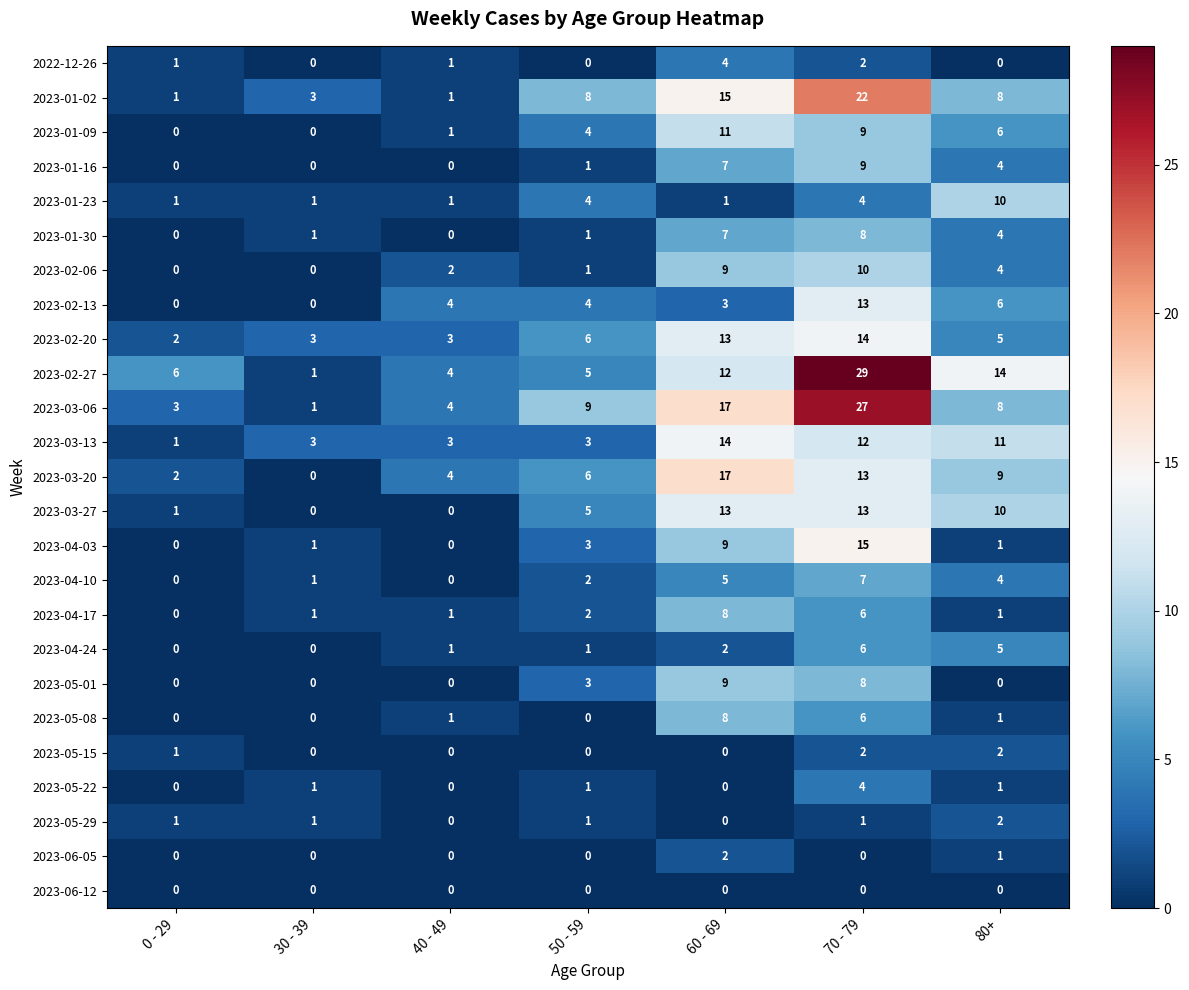

What is the greatest value displayed?

29